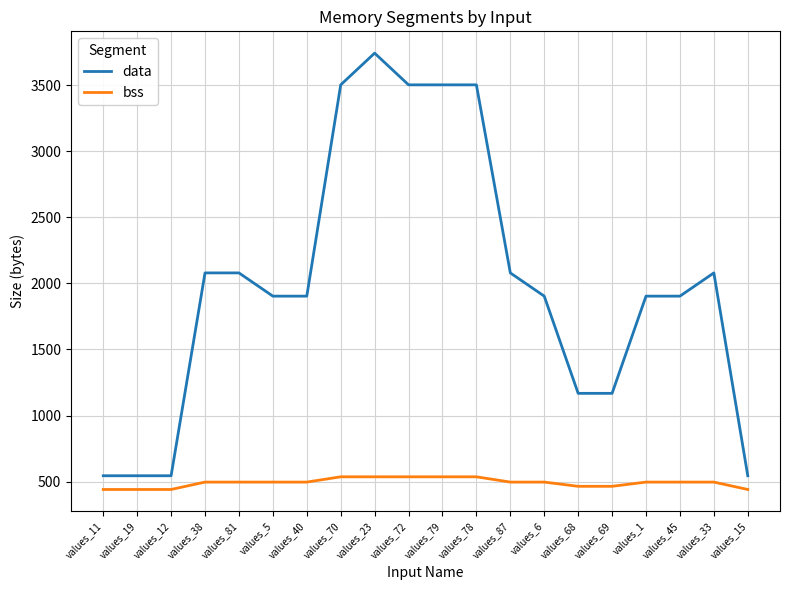

What are all the series names shown in the legend?

data, bss